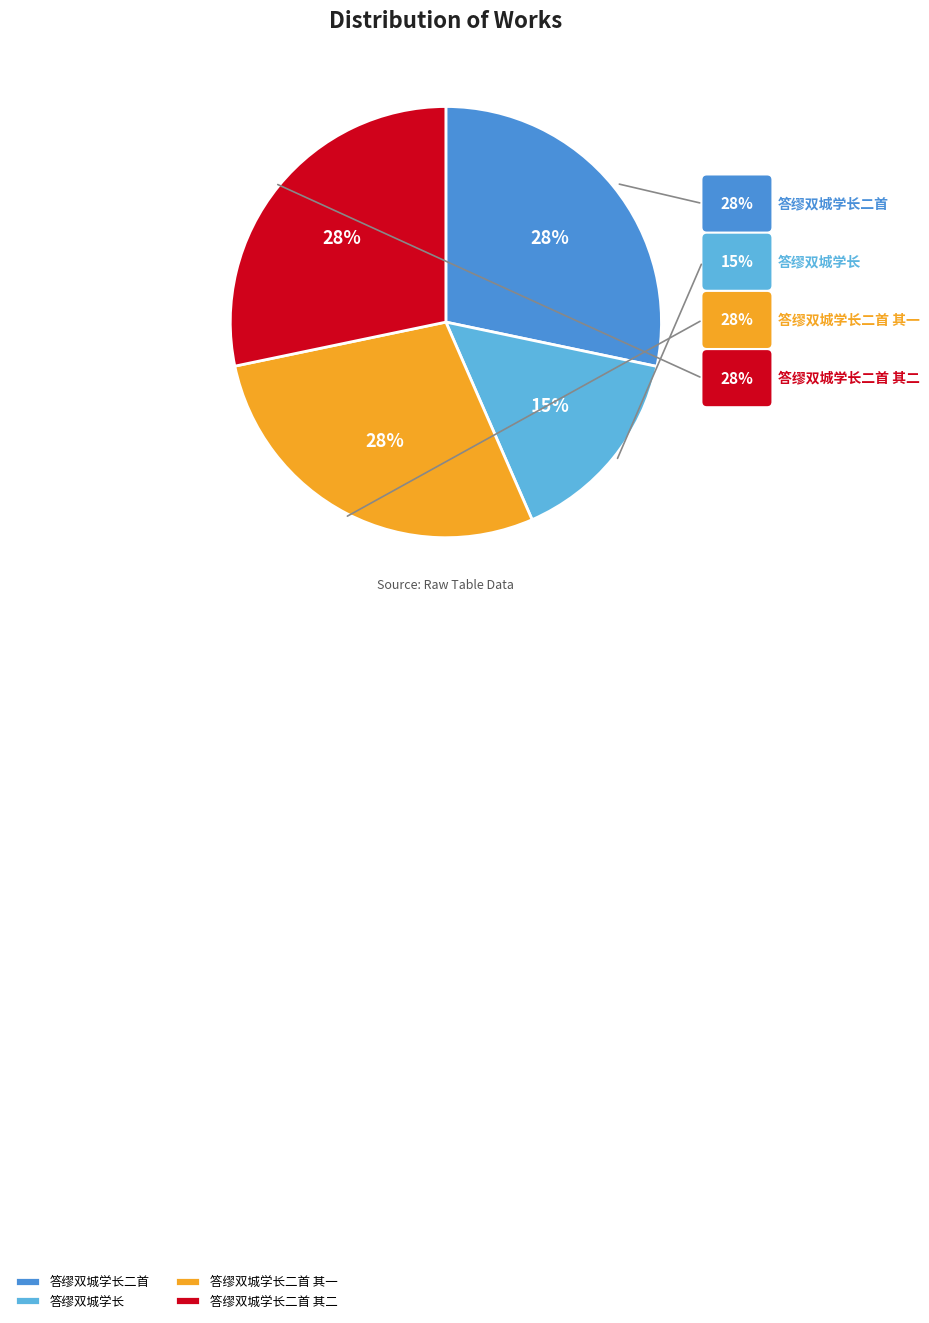

Which category has the smallest portion of the pie?

答缪双城学长